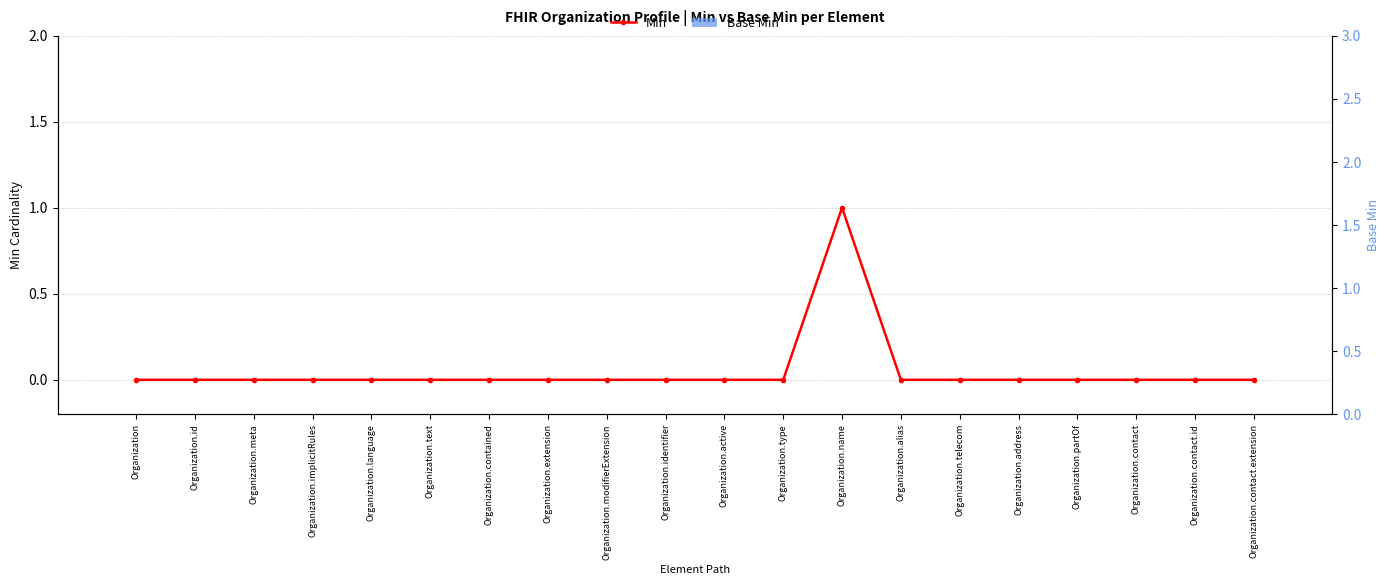

Reading right to left, what are all the values shown in this chart?

Min: 0	0	0	0	0	0	0	1	0	0	0	0	0	0	0	0	0	0	0	0
Base Min: 0	0	0	0	0	0	0	0	0	0	0	0	0	0	0	0	0	0	0	0